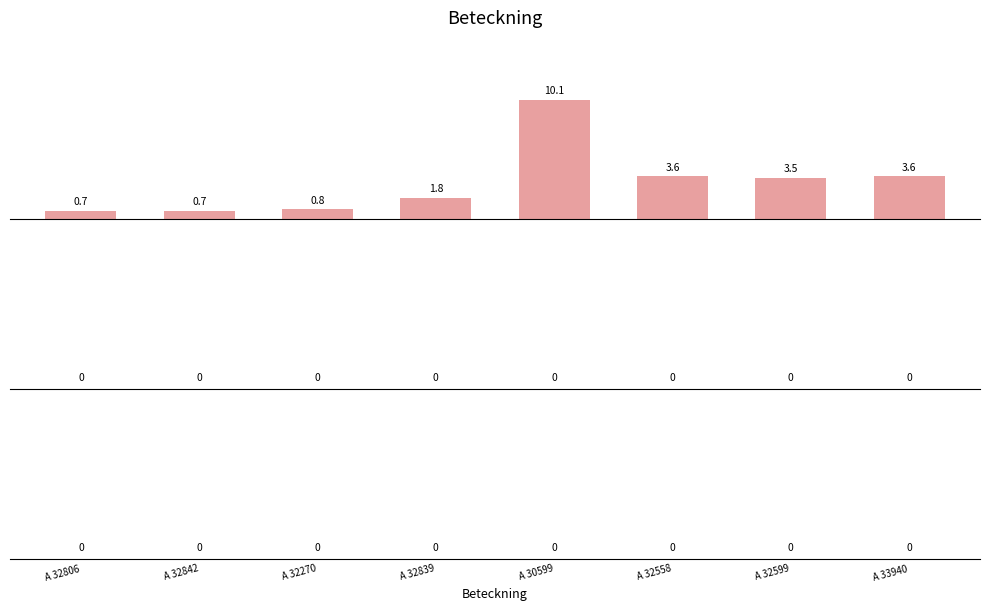

Does the chart contain stacked bars?

No